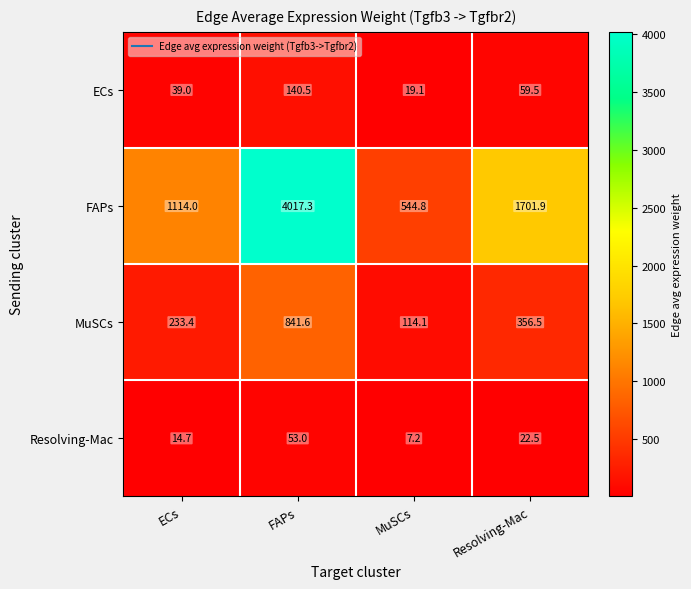

At which category is the sum across all series the highest?

FAPs